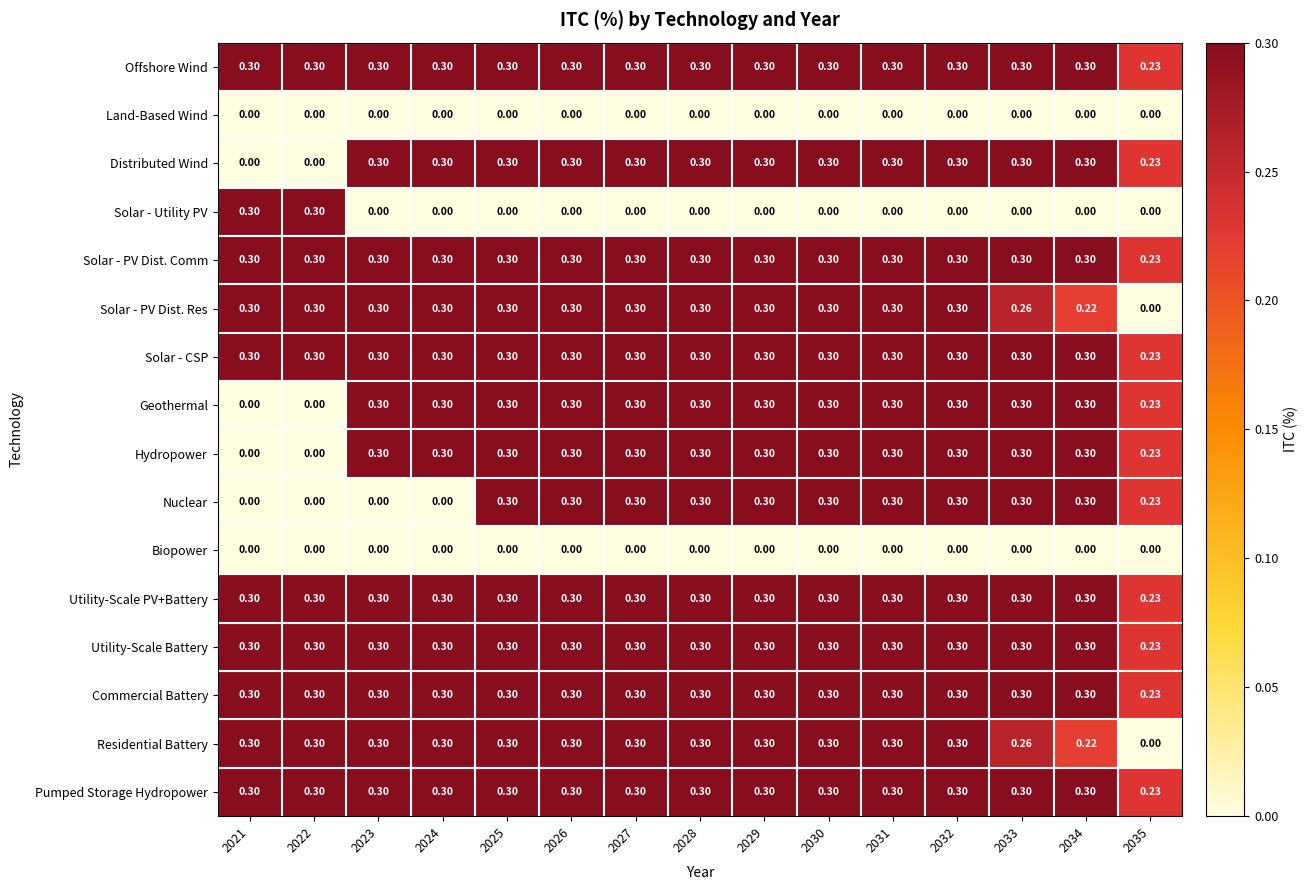

How many positive values does the Nuclear series have?

11